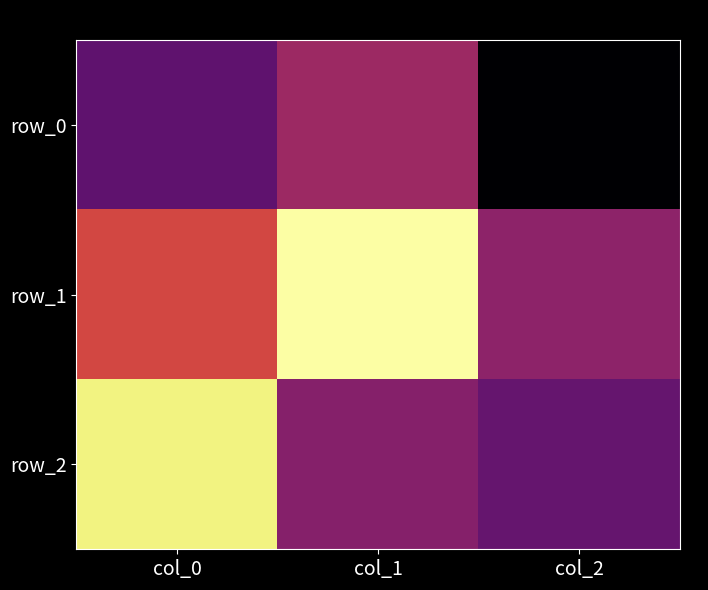

Reading left to right, extract all data points from this chart.

row_0: col_0=-0.4	col_1=-0.1	col_2=-0.9
row_1: col_0=0.2	col_1=1.0	col_2=-0.2
row_2: col_0=0.9	col_1=-0.2	col_2=-0.4